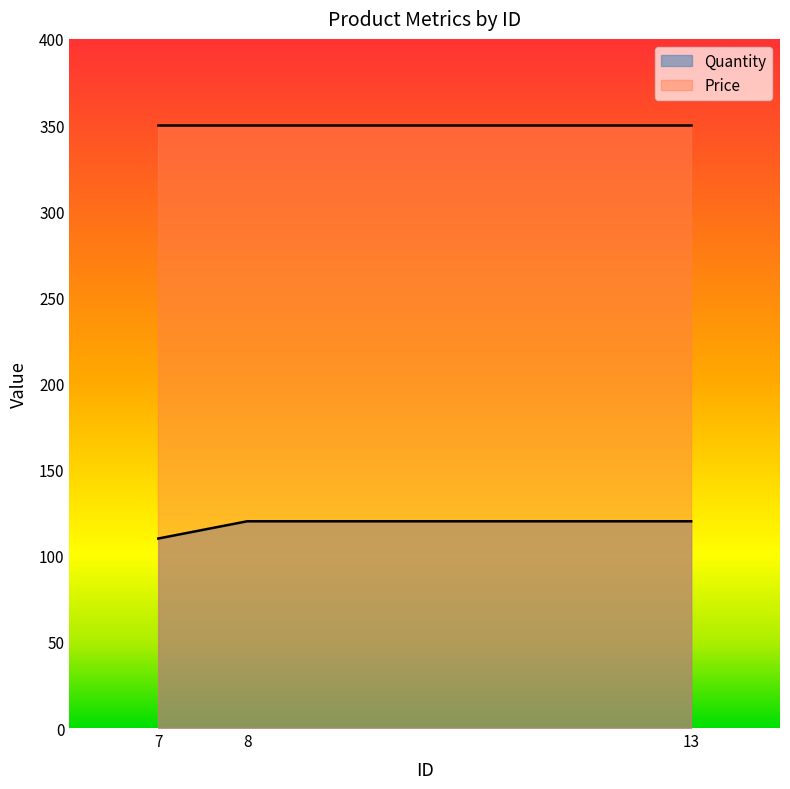

Rank the categories by value from lowest to highest.

7, 8, 13